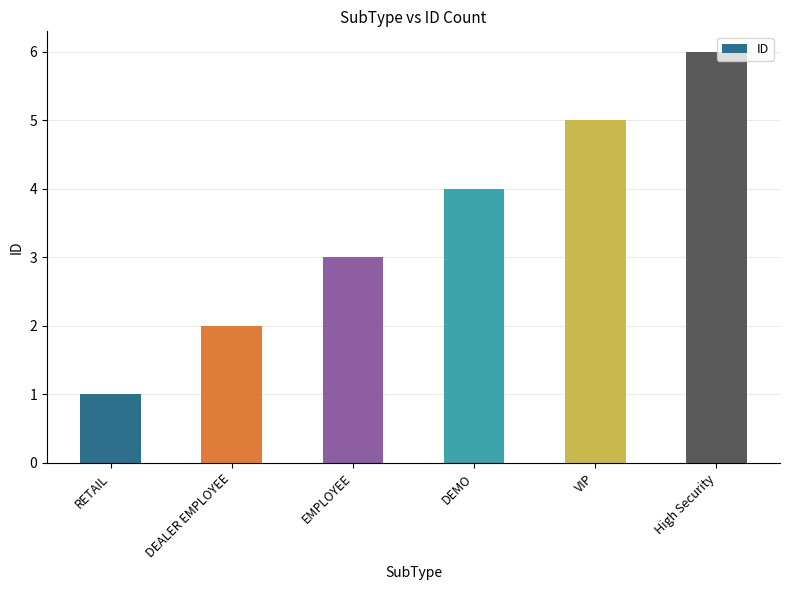

Which has a higher value, DEMO or DEALER EMPLOYEE?

DEMO